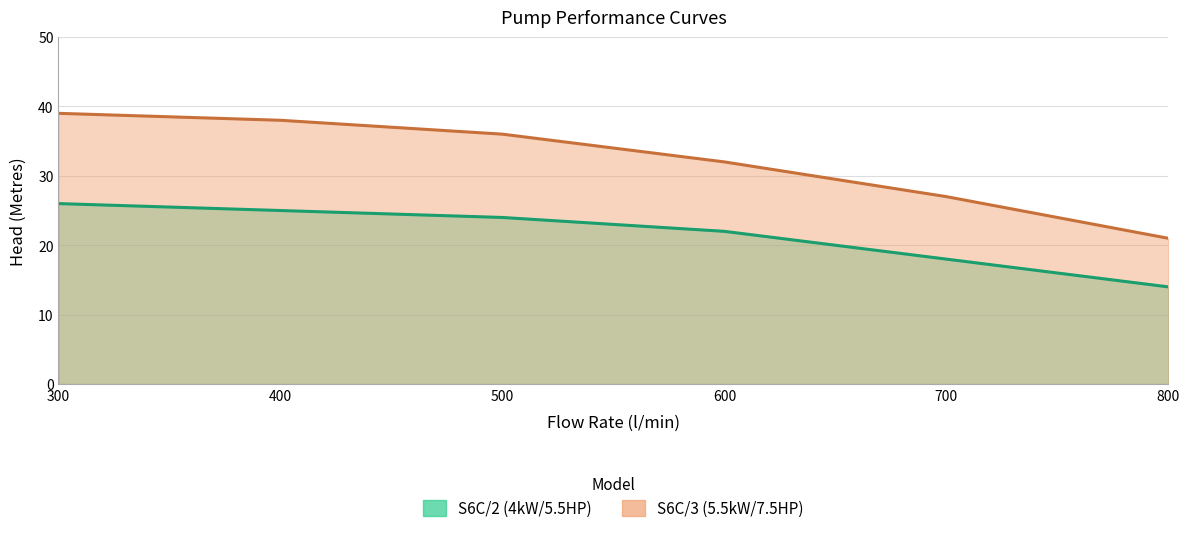

What is the smallest value displayed?

14